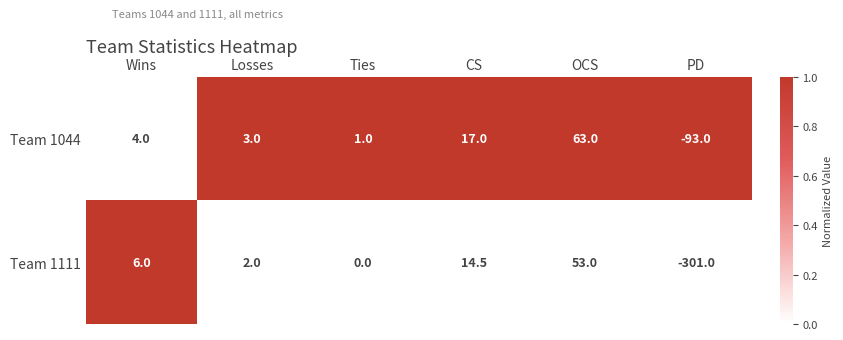

Reading left to right, extract all data points from this chart.

Team 1044: 4.0	3.0	1.0	17.0	63.0	-93.0
Team 1111: 6.0	2.0	0.0	14.5	53.0	-301.0